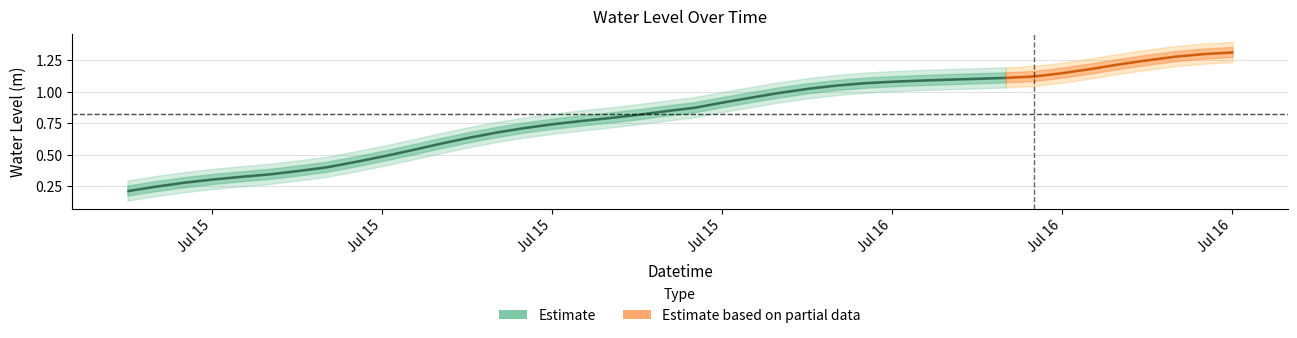

Which category has the lowest value across all series?

2024-07-15 00:00